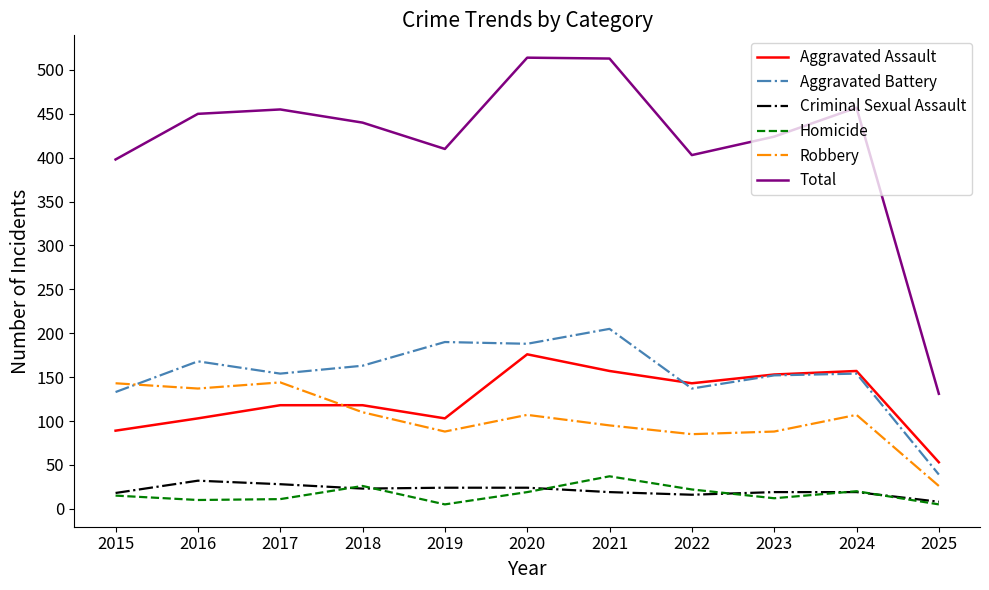

True or false: Aggravated Assault and Criminal Sexual Assault cross at least once.

False